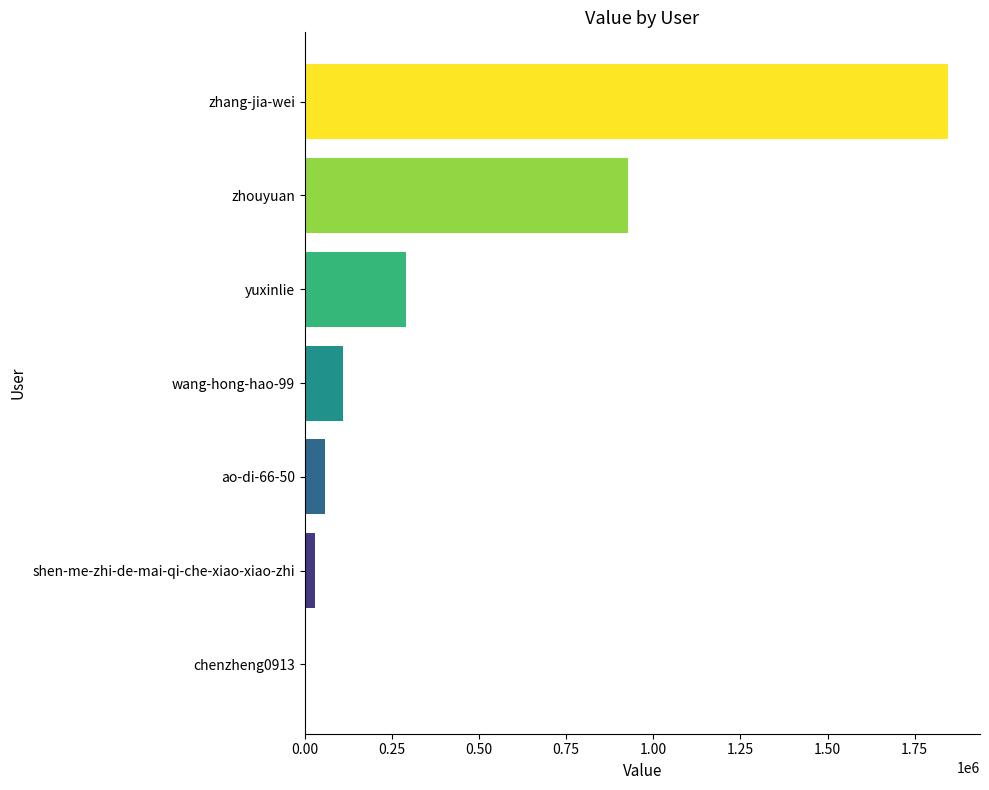

The chart shows a value of 117471 at yuxinlie. True or false?

False